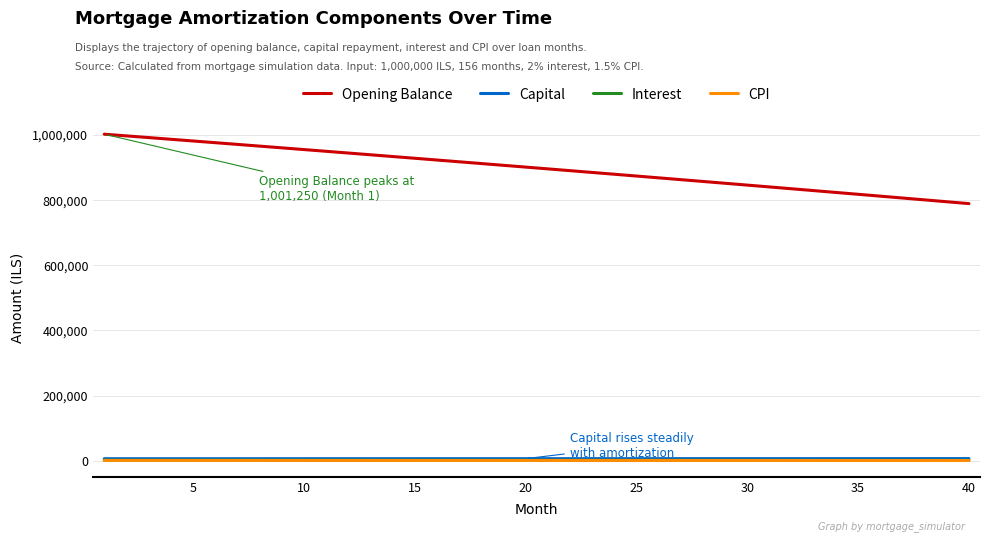

True or false: Capital and Interest cross at least once.

False